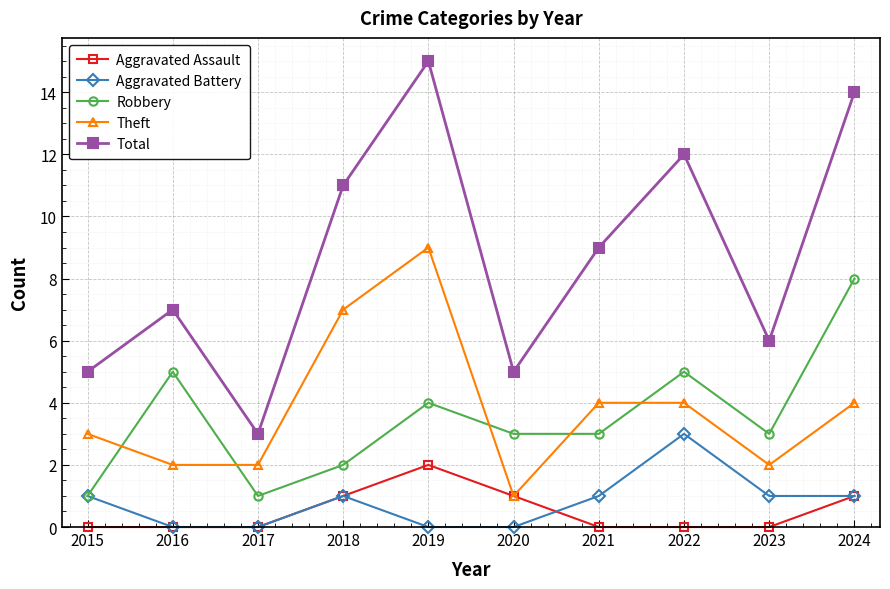

What is the greatest value displayed?

15